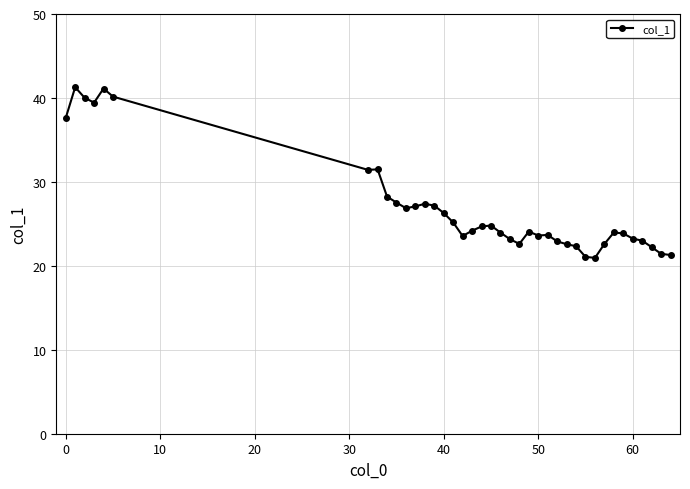

What is the greatest value displayed?

41.3